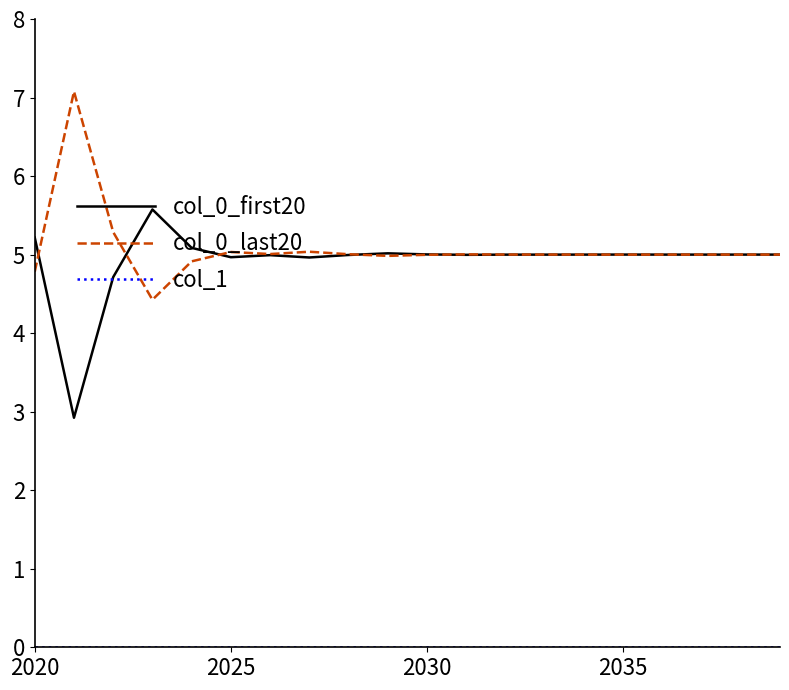

How many series are shown in this chart?

3